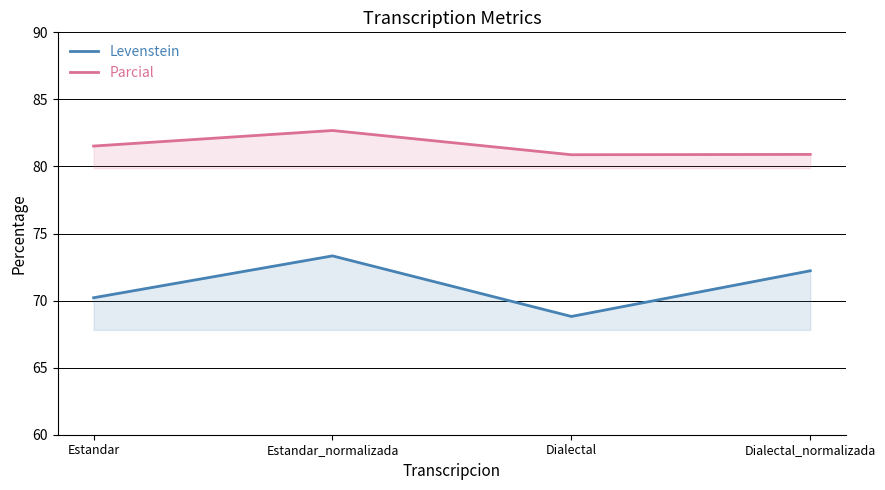

How many lines are shown in the chart?

2